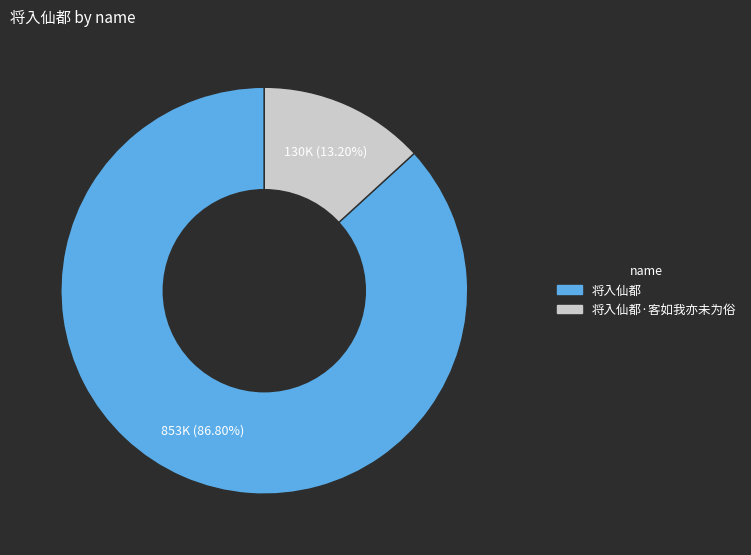

Between 将入仙都 and 将入仙都·客如我亦未为俗, which is larger?

将入仙都